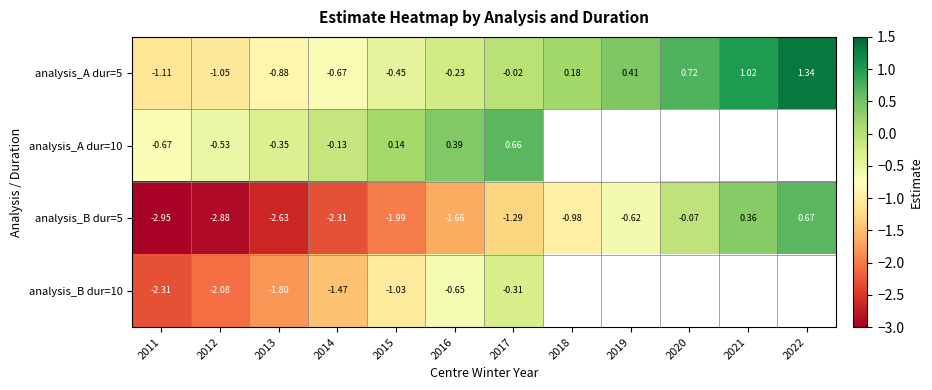

How many distinct data groups are displayed?

4